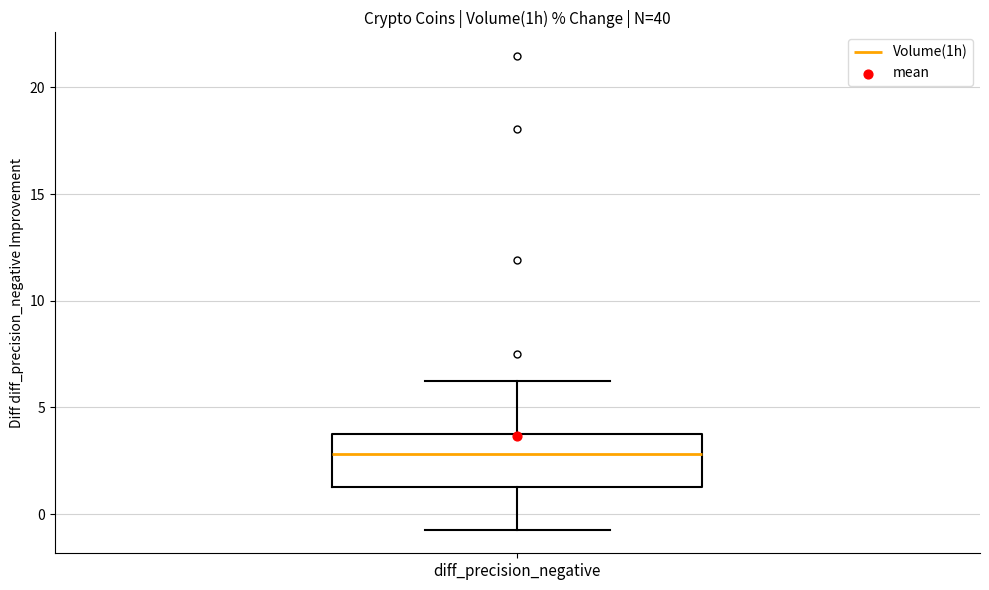

Read this box plot against the y-axis: the position of the median line, the range covered by the box, and the ends of both whiskers. The values are not printed on the chart, so give them approximately, as read against the axis.

median 3.0, box 1.5 to 4.0, whiskers -0.5 to 6.0